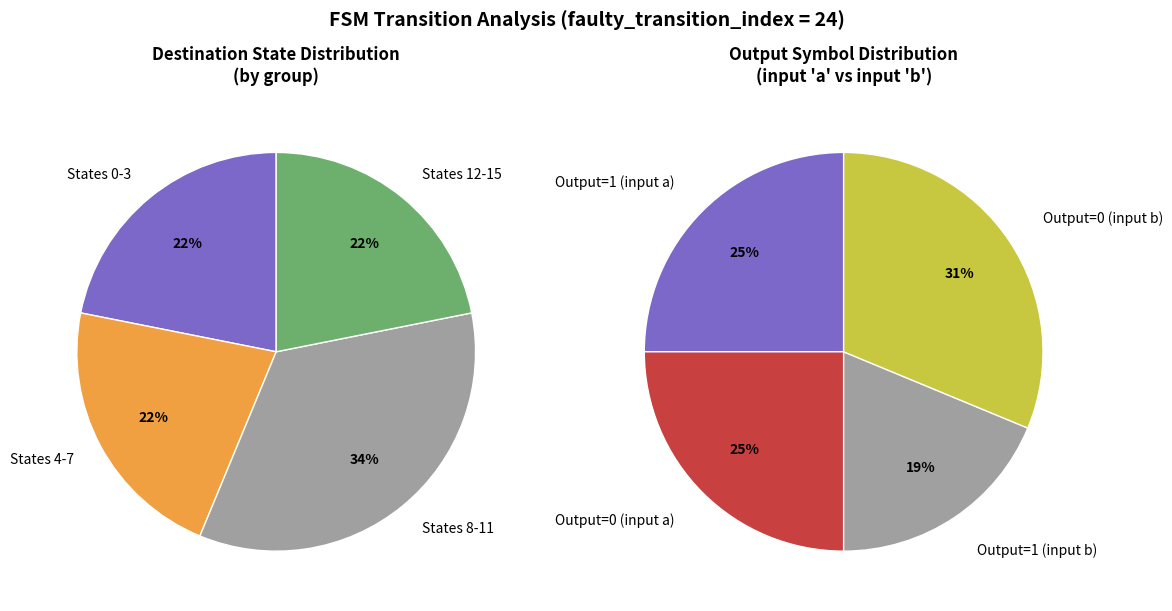

The state_12 slice represents 1% of the pie. True or false?

False